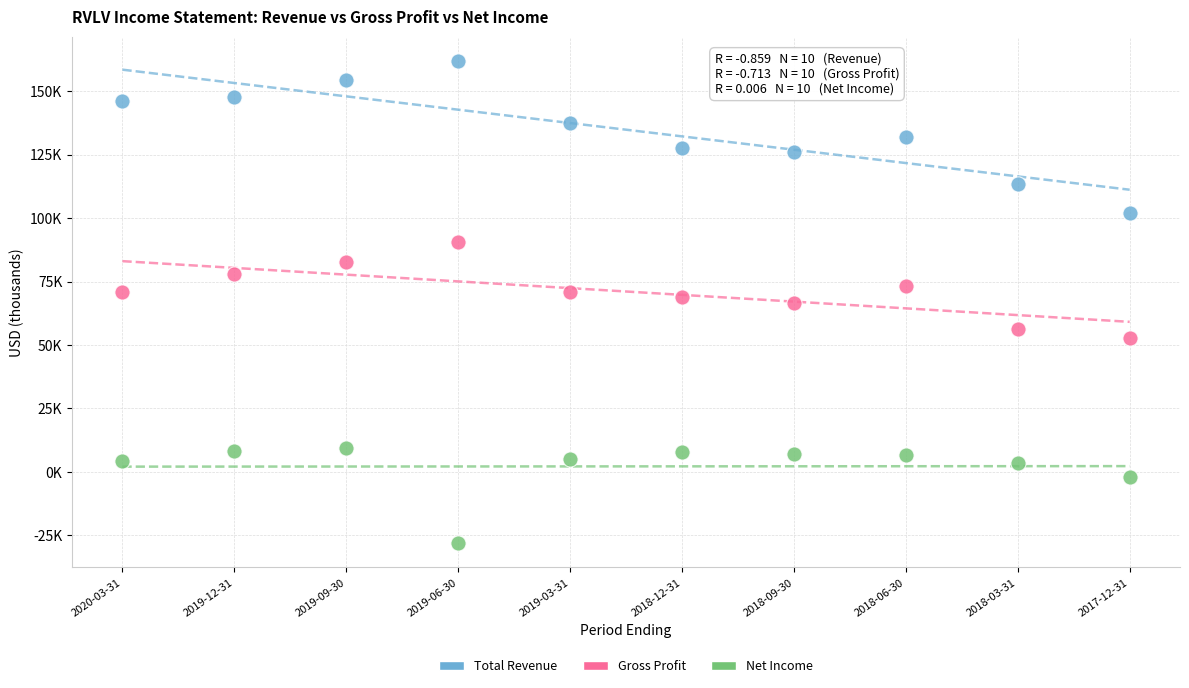

Which series reaches the minimum Y coordinate?

Net Income